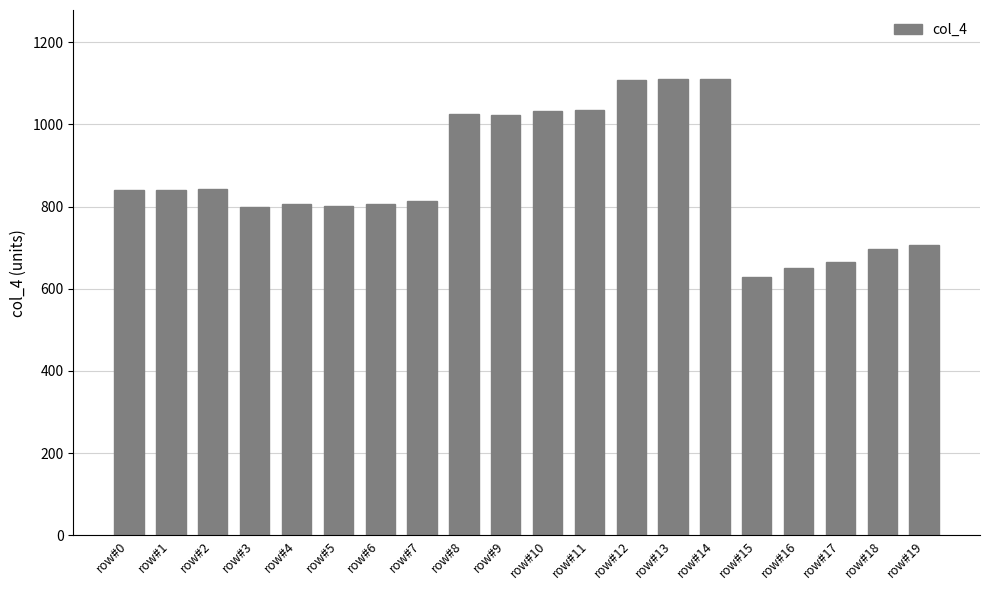

What is the change in value from row#6 to row#17?

-139.9